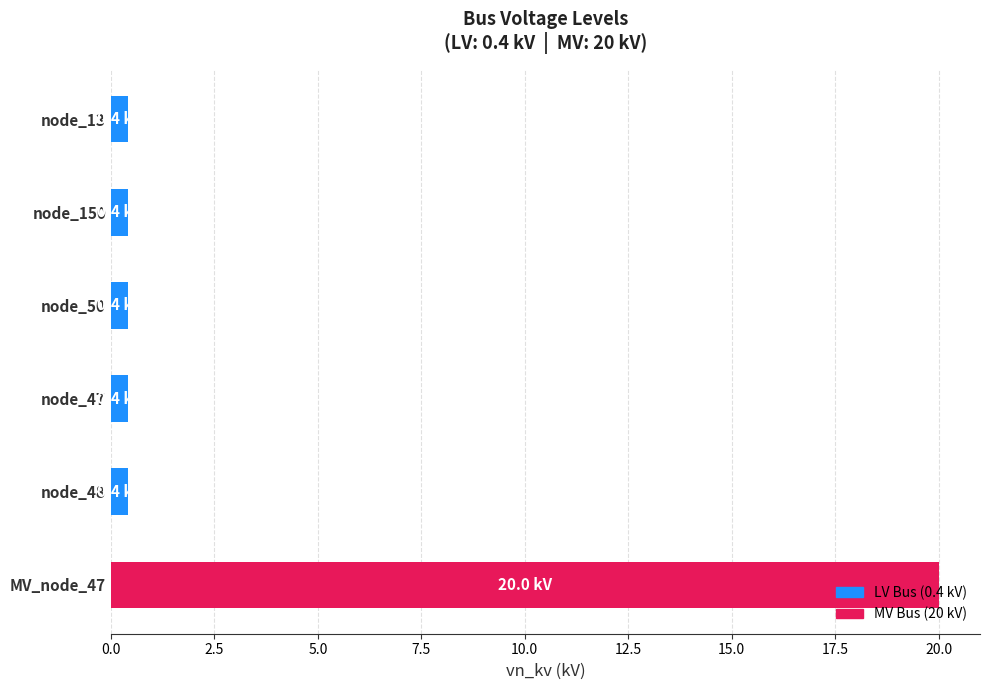

True or false: the data shows 7.1 at MV_node_47.

False